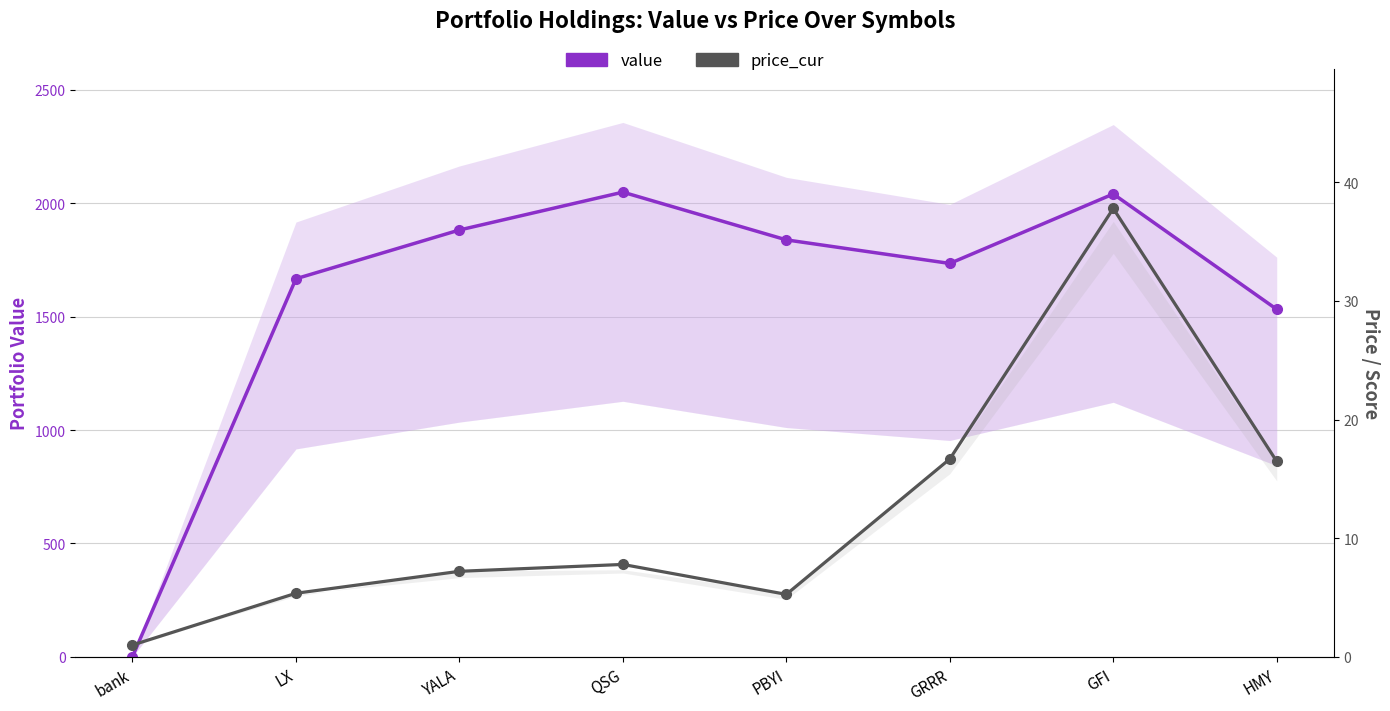

What are all the series names shown in the legend?

value, price_cur